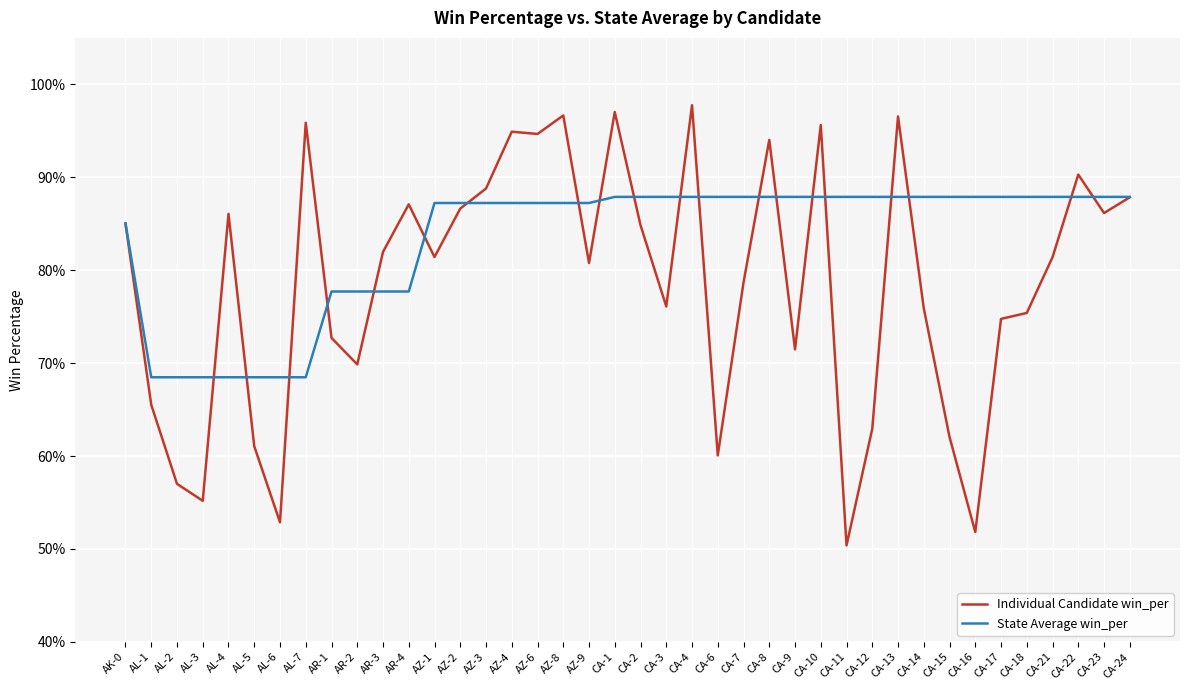

Does the chart have visible grid lines?

Yes